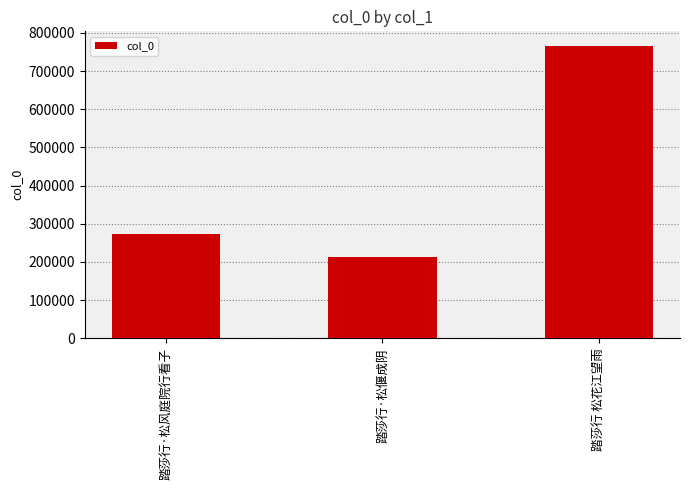

Reading right to left, transcribe all the data shown in this chart.

766020	212008	272596